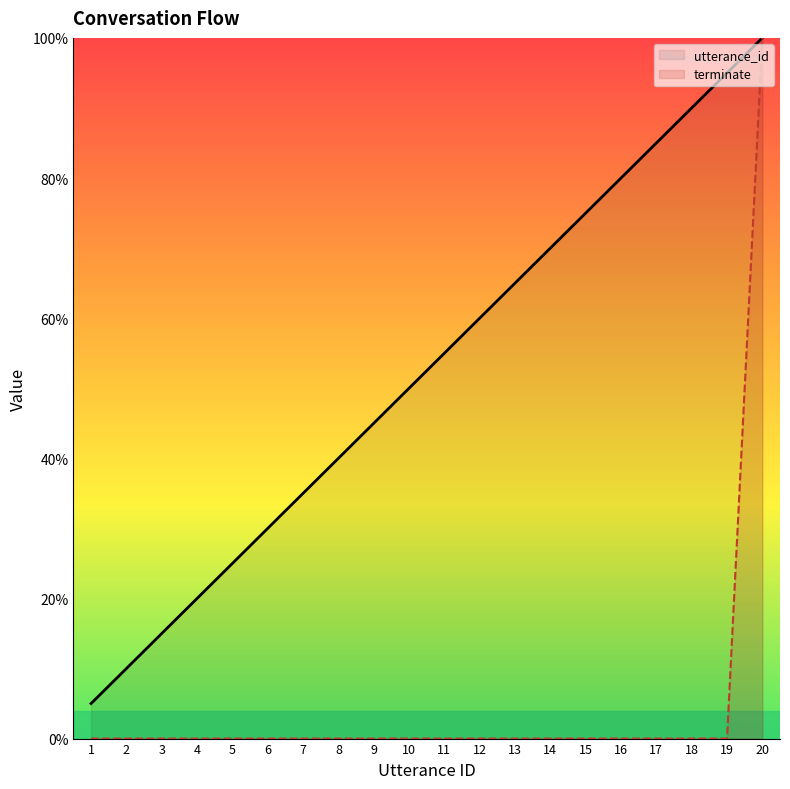

Which series has the largest total across all categories?

utterance_id